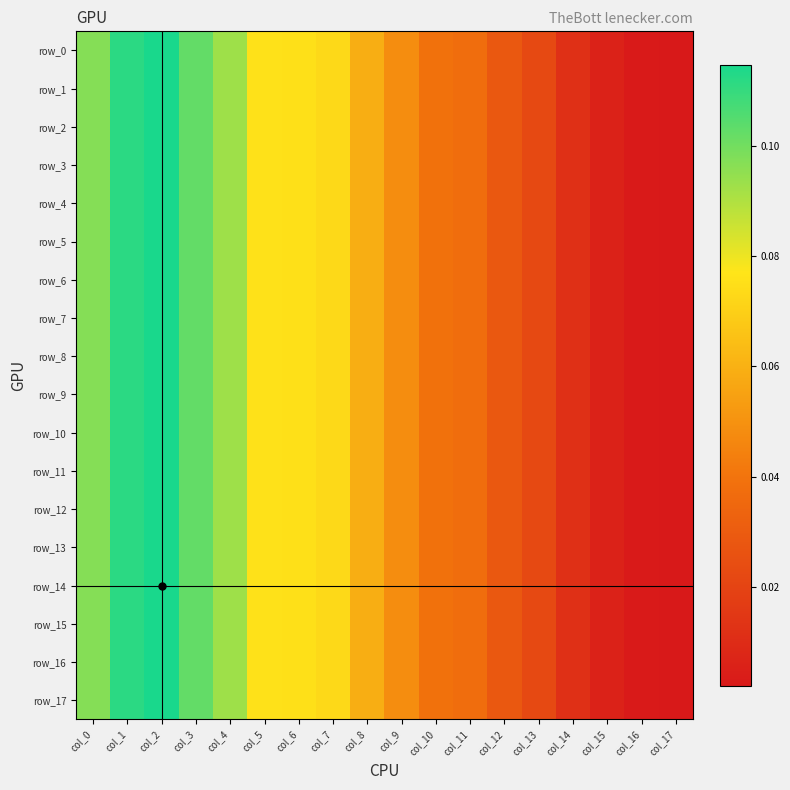

Which series has the widest spread of values?

row_17